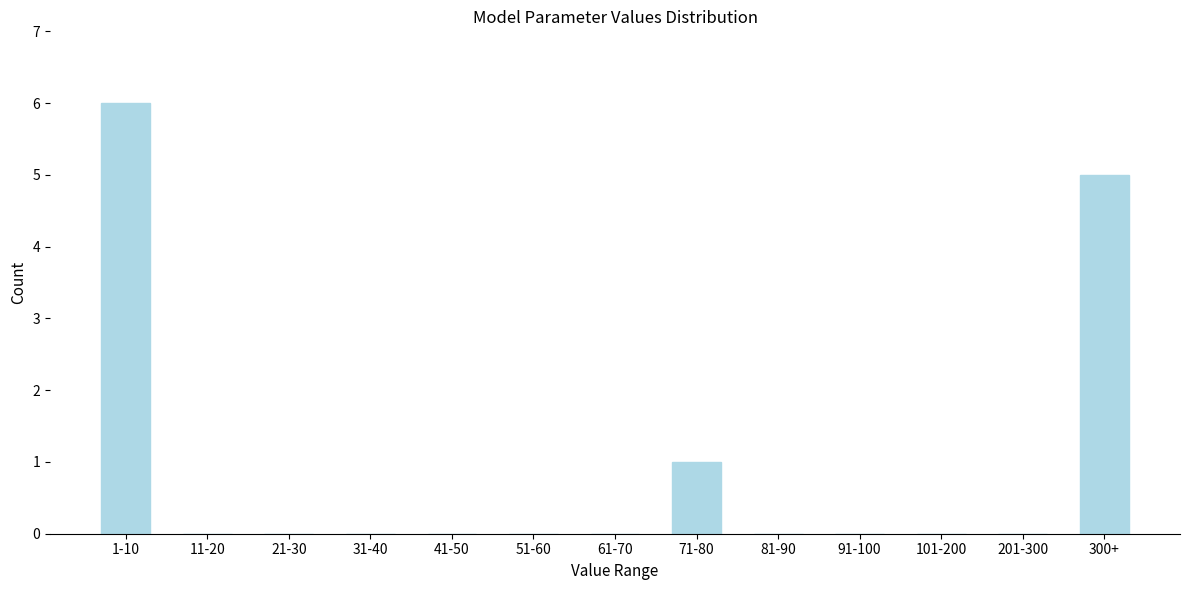

Reading left to right, what are all the values shown in this chart?

1-10=6	11-20=0	21-30=0	31-40=0	41-50=0	51-60=0	61-70=0	71-80=1	81-90=0	91-100=0	101-200=0	201-300=0	300+=5